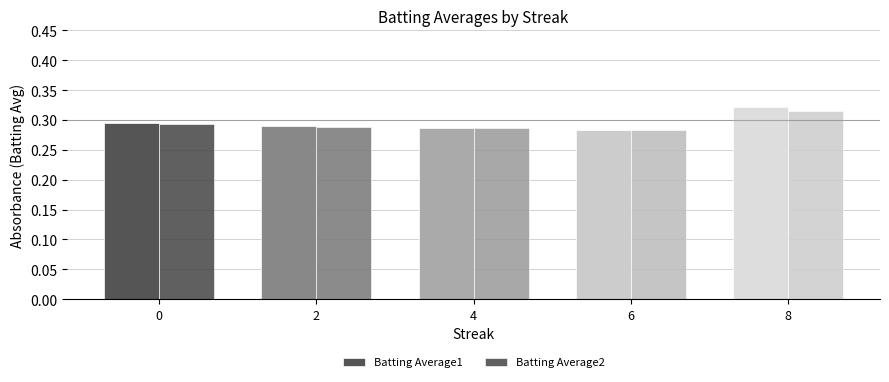

Which label corresponds to the smallest value in the chart?

6